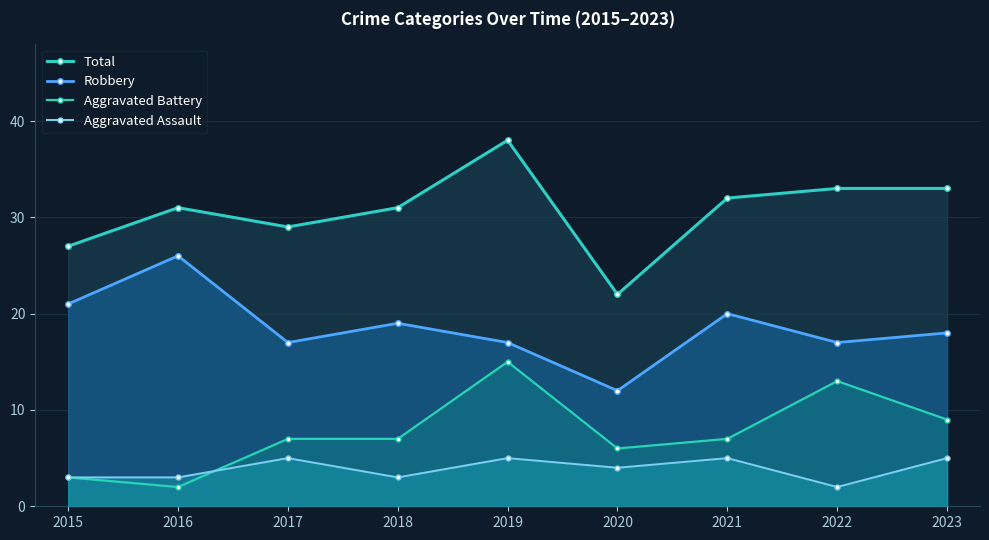

True or false: Total and Robbery intersect in this chart.

False